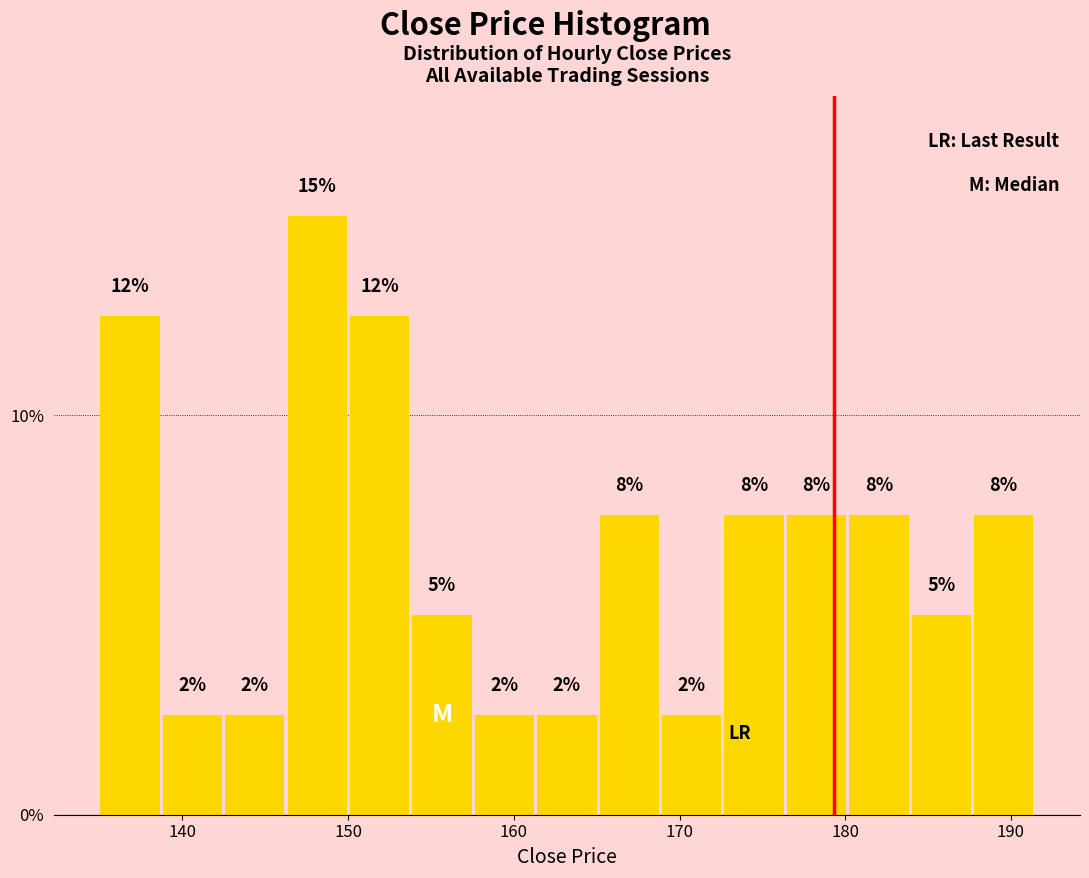

Around what value on the x-axis is the tallest bar? Give the approximate position of its centre, as read against the axis.

148